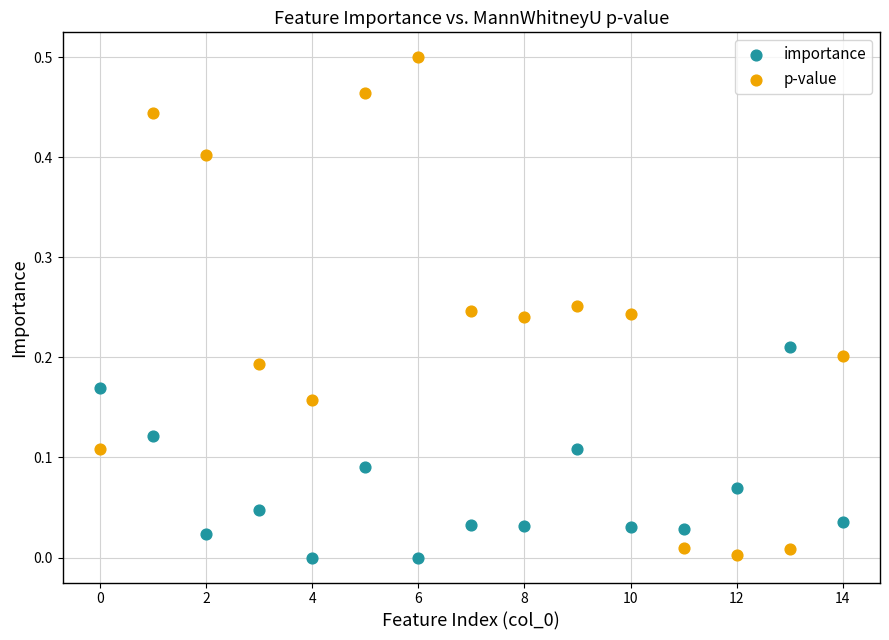

Which series contains the highest Y value?

p-value